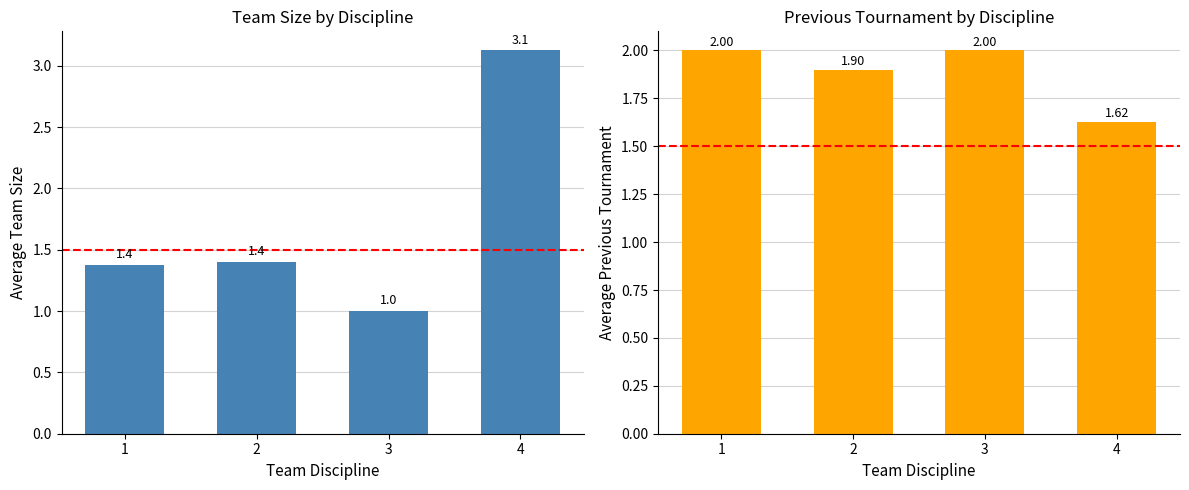

At how many categories does at least one series exceed 2?

1